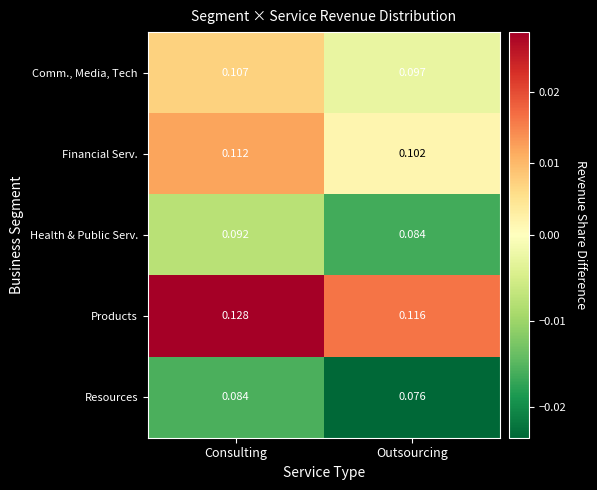

Which series has the largest range (max minus min)?

Products